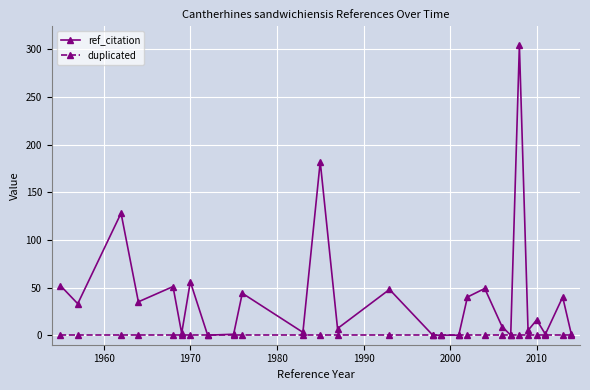

At how many categories does at least one series exceed 77?

3